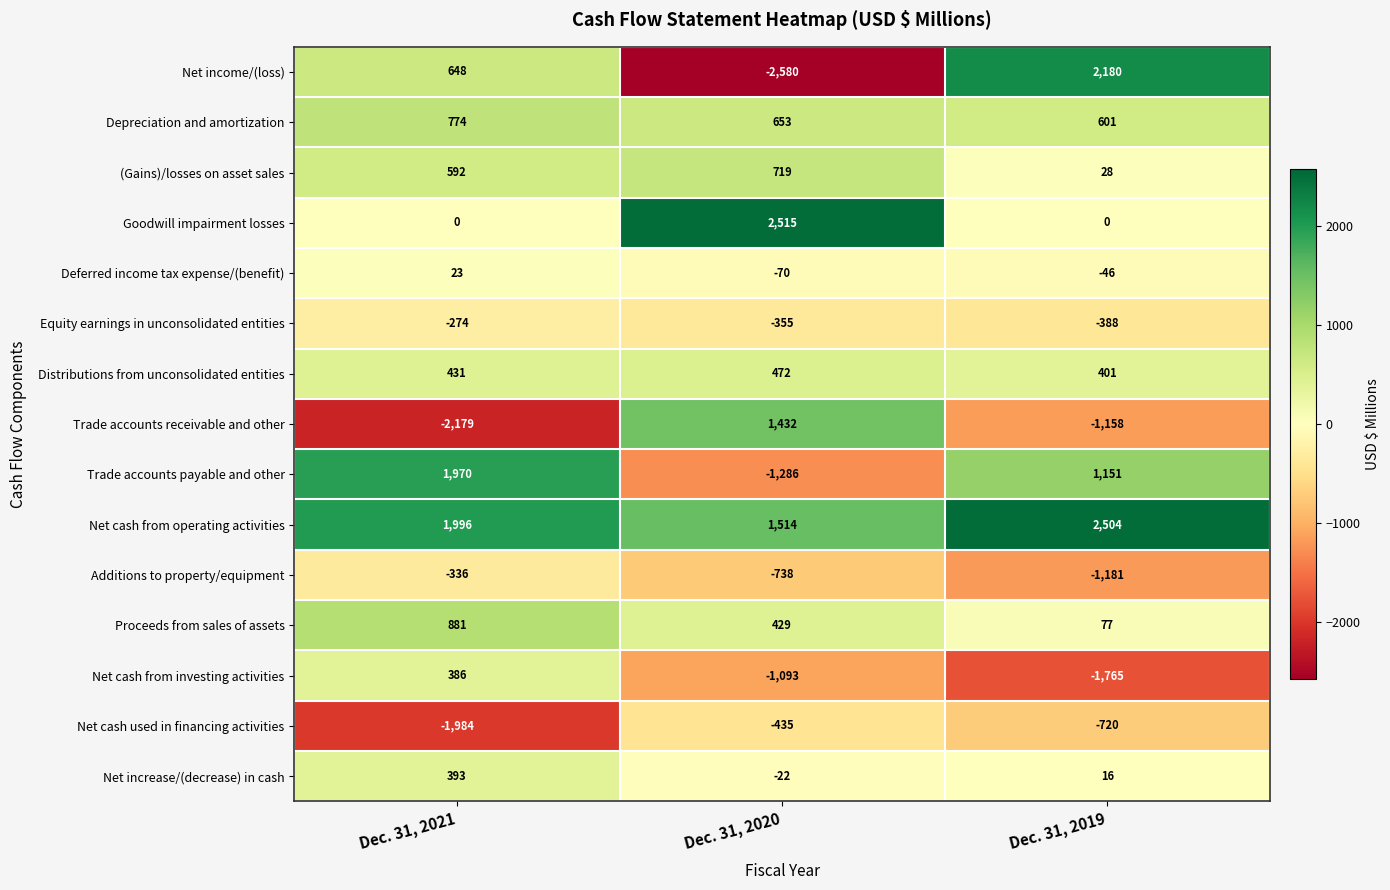

What is the maximum value shown in the chart?

2515